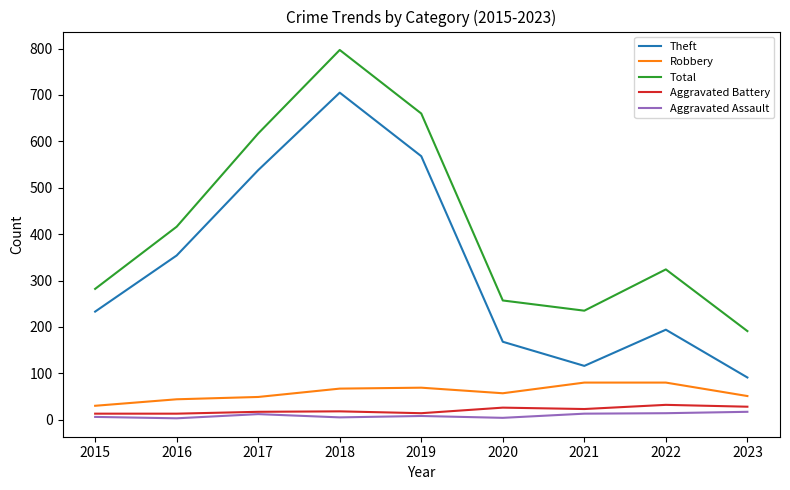

Which series changed the most between 2018 and 2022?

Theft